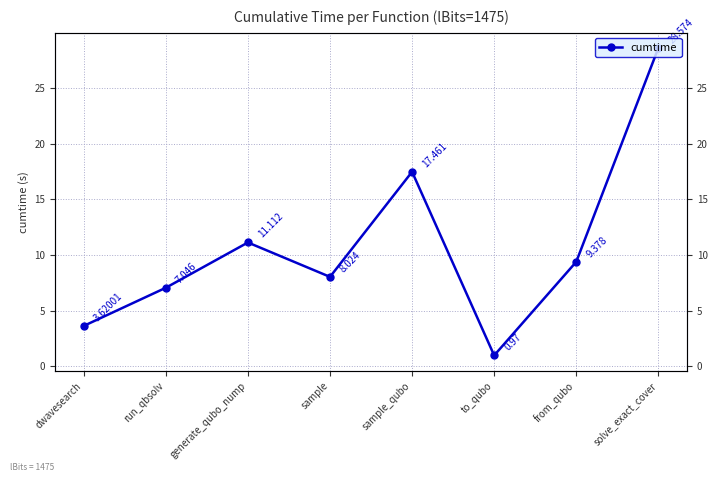

What is the sum of the values at sample and sample_qubo?

25.5